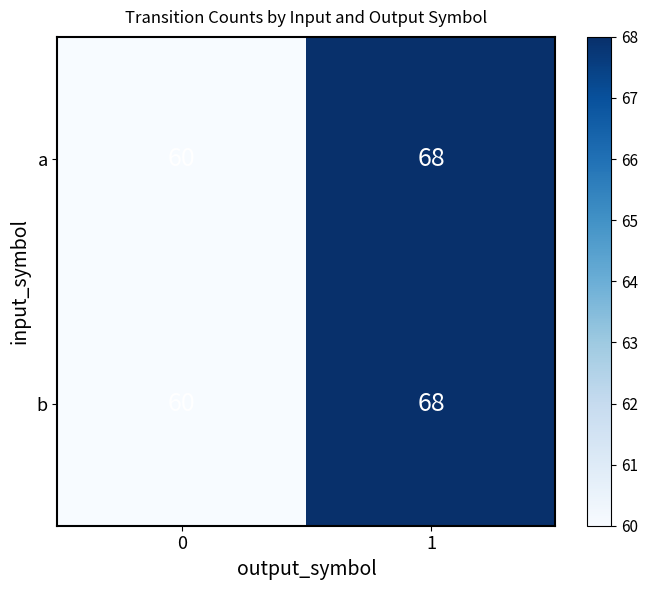

What is the difference between the b values at 0 and 1?

8